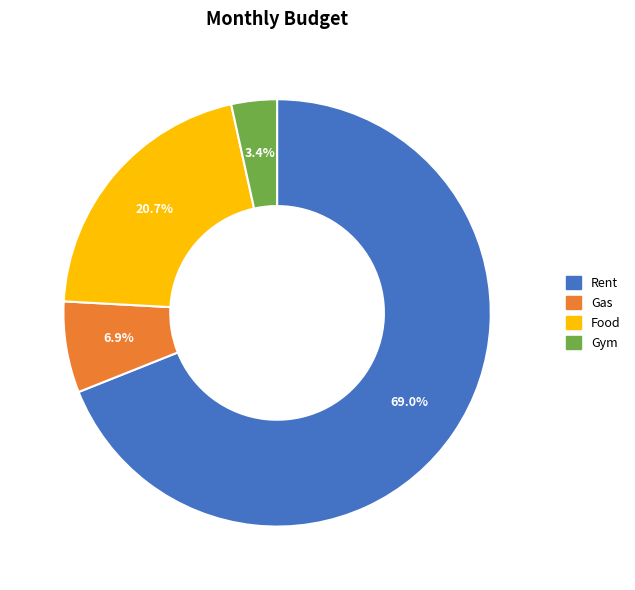

Which has a higher value, Gas or Food?

Food